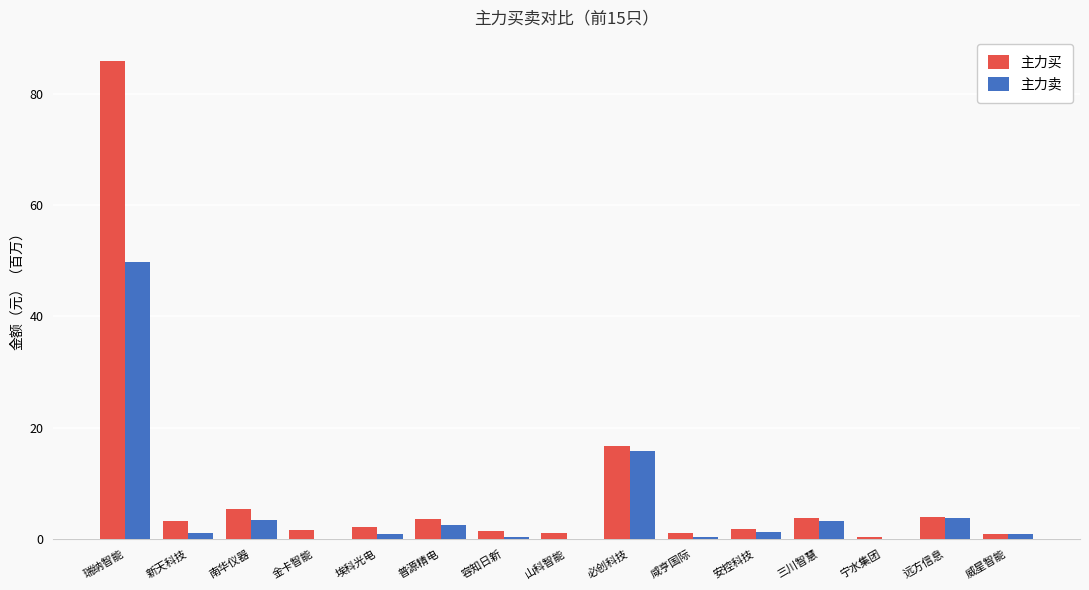

Which series changed the most between 必创科技 and 威星智能?

主力买